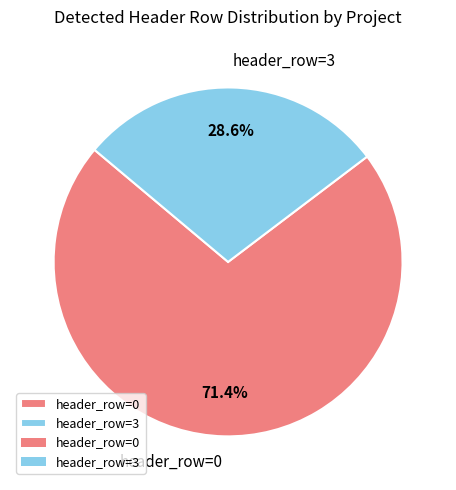

To the nearest percent, what is the difference between the largest and smallest slice percentages?

43%